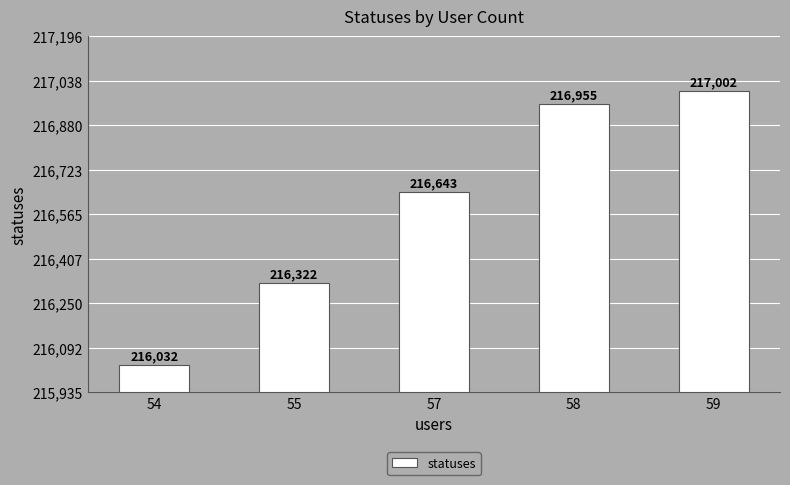

How many bars are there in total?

5